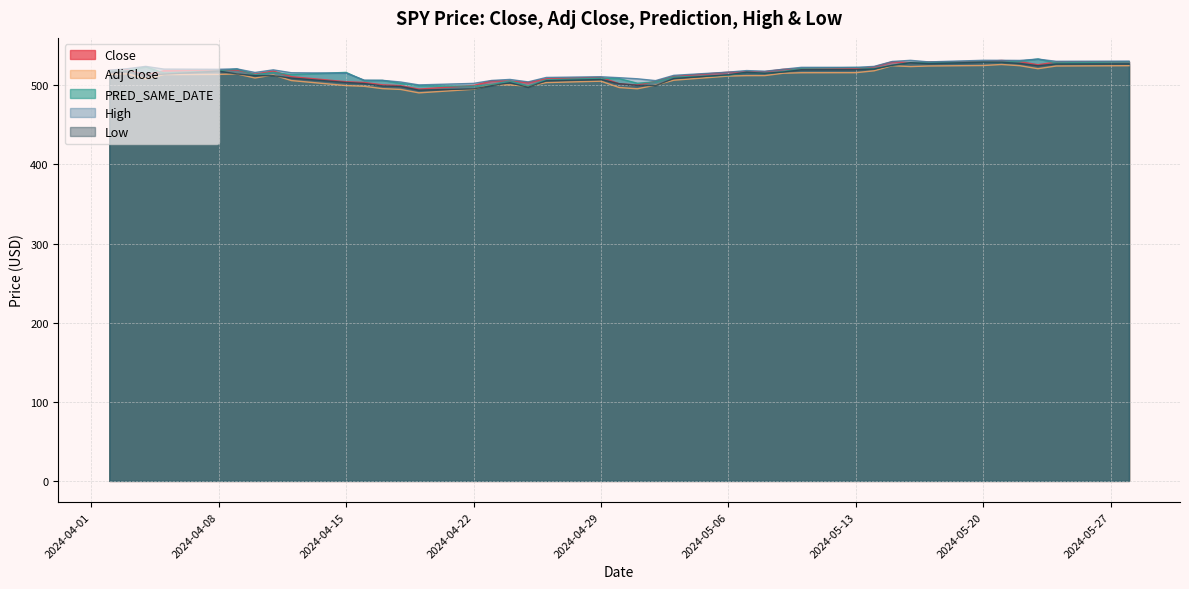

Reading left to right, list all the values displayed in this chart.

Close: 518.8	519.4	513.1	518.4	518.7	519.3	514.1	518.0	510.9	504.5	503.5	500.5	499.5	495.2	499.7	505.6	505.4	503.5	508.3	510.1	502.0	500.4	505.0	511.3	516.6	517.1	517.2	520.2	520.8	520.9	523.3	529.8	528.7	529.5	530.1	531.4	529.8	526.0	529.4	529.8
Adj Close: 513.9	514.4	508.1	513.5	513.7	514.3	509.2	513.0	505.9	499.6	498.7	495.7	494.7	490.4	494.9	500.8	500.6	498.7	503.4	505.2	497.2	495.5	500.2	506.4	511.6	512.2	512.2	515.2	515.8	515.9	518.3	524.7	523.6	524.4	525.0	526.3	524.7	520.9	524.4	524.7
PRED_SAME_DATE: 518.3	518.3	523.5	515.5	518.2	520.6	513.4	516.3	513.5	516.3	506.0	506.2	502.4	499.6	498.8	501.0	505.5	499.2	506.9	509.0	508.4	502.6	504.4	510.3	512.6	516.7	515.2	517.3	521.5	522.4	521.0	525.4	528.9	529.0	529.5	529.2	530.3	533.2	528.3	529.7
High: 519.0	521.0	523.9	520.4	520.2	520.8	516.2	519.5	515.8	515.3	506.5	506.2	504.1	500.5	502.4	506.1	507.4	504.3	509.9	510.8	509.6	508.2	505.9	512.5	516.6	518.6	517.7	520.2	522.6	522.7	523.8	530.1	531.5	529.5	531.6	531.5	531.4	533.1	530.3	530.5
Low: 516.5	517.7	512.8	514.0	517.9	514.3	512.1	512.1	509.1	503.6	502.2	499.1	498.6	493.9	495.4	499.5	503.1	497.5	505.7	507.2	502.0	499.9	499.5	508.6	513.3	516.5	515.1	516.7	519.6	519.7	520.6	525.2	528.5	527.3	529.2	529.1	527.6	524.7	526.9	527.1